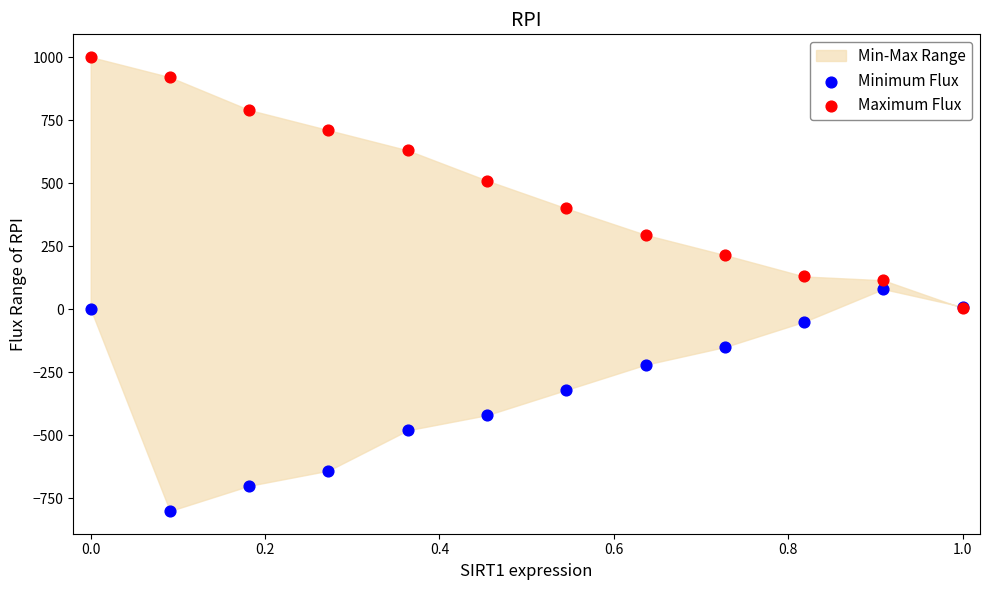

In the Minimum Flux series, what Y value is closest to -360?

-320